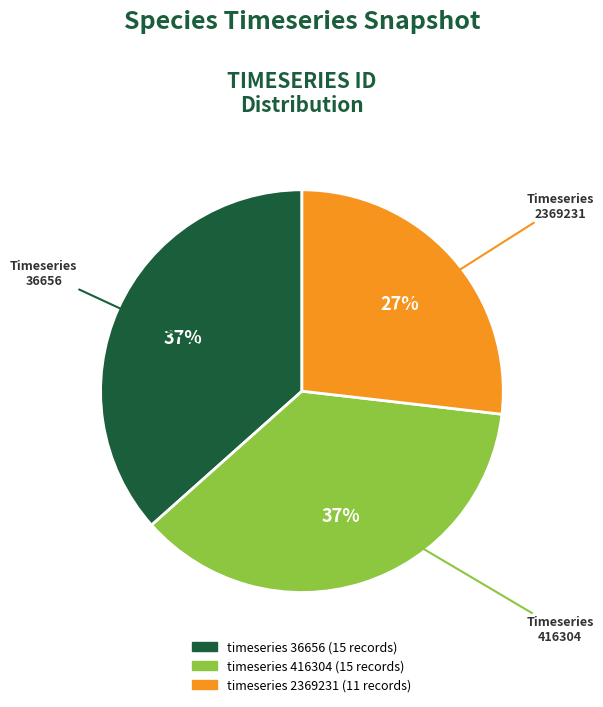

Count the number of slices in the pie.

3